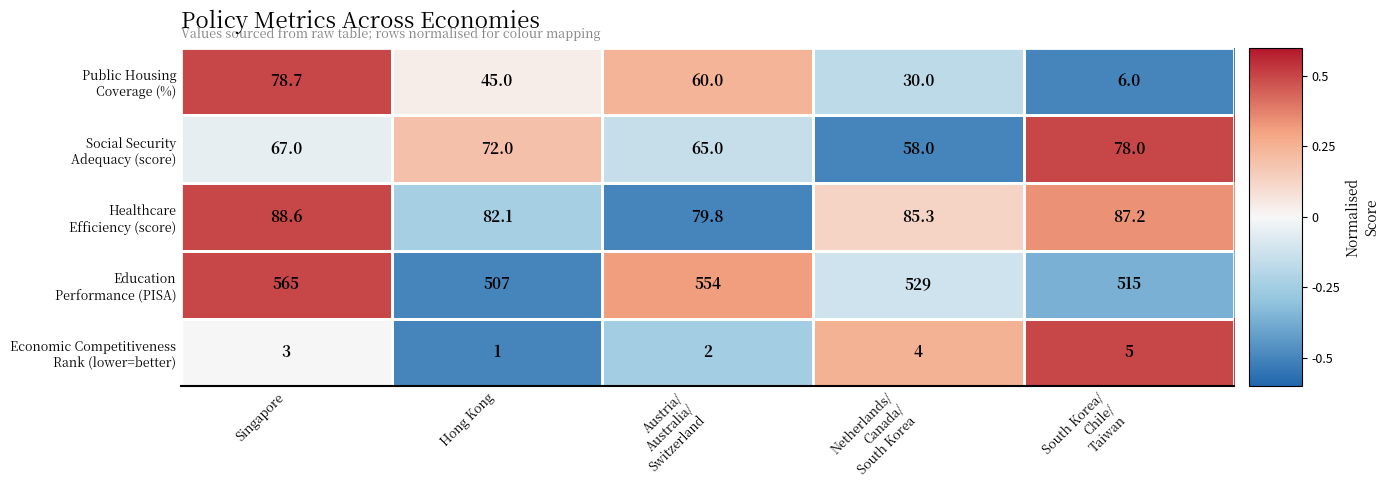

At how many categories does at least one series exceed 187?

5